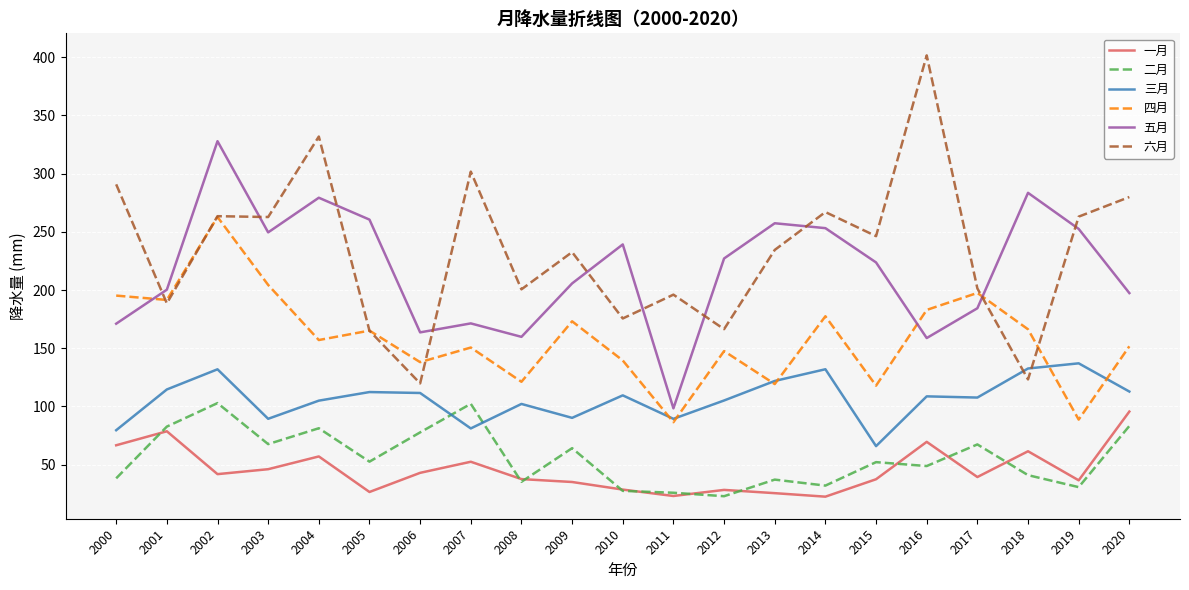

What value does the 六月 series have at 2019?

263.1